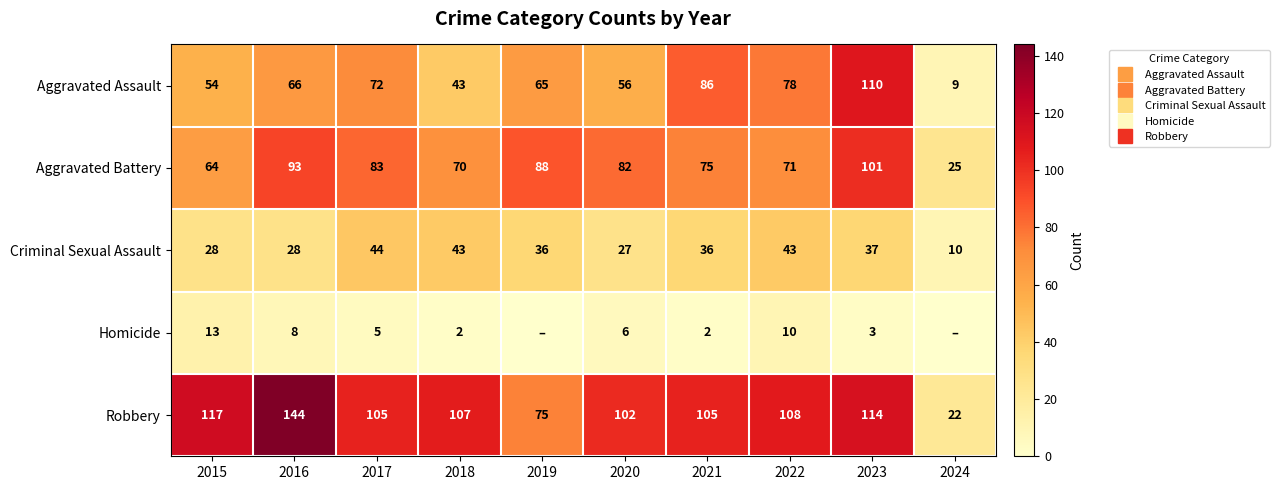

What is the sum of all Robbery values?

999